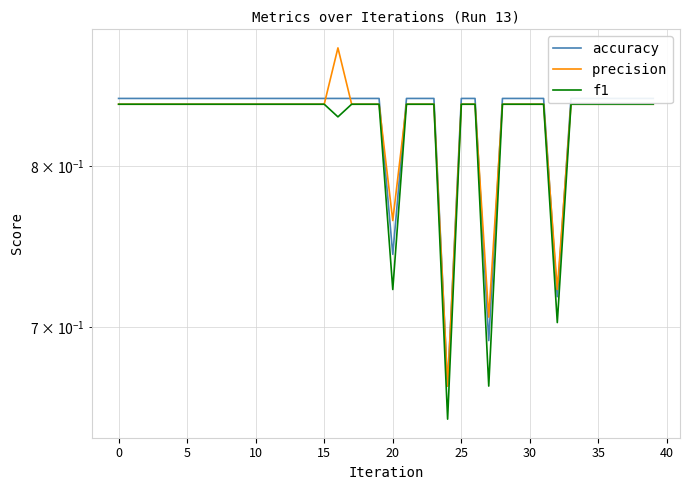

True or false: precision and f1 cross at least once.

False